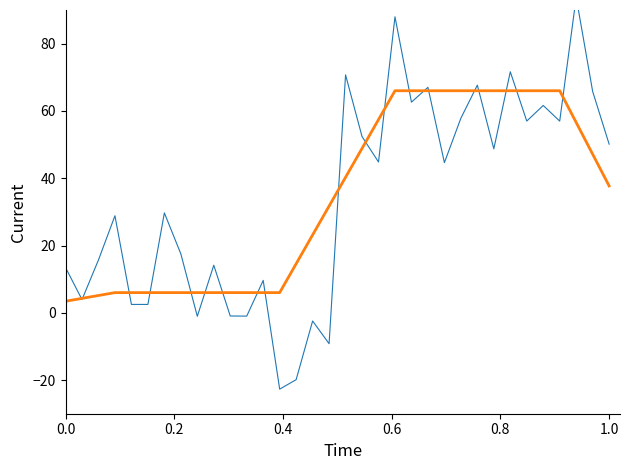

What is the maximum value shown in the chart?

93.8